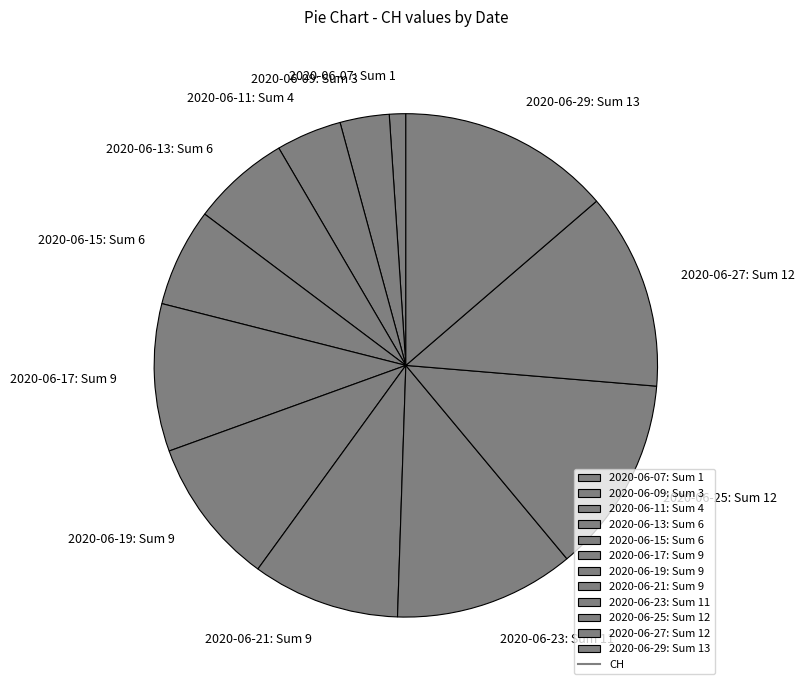

Is 2020-06-09: Sum 3 the majority of the pie?

No